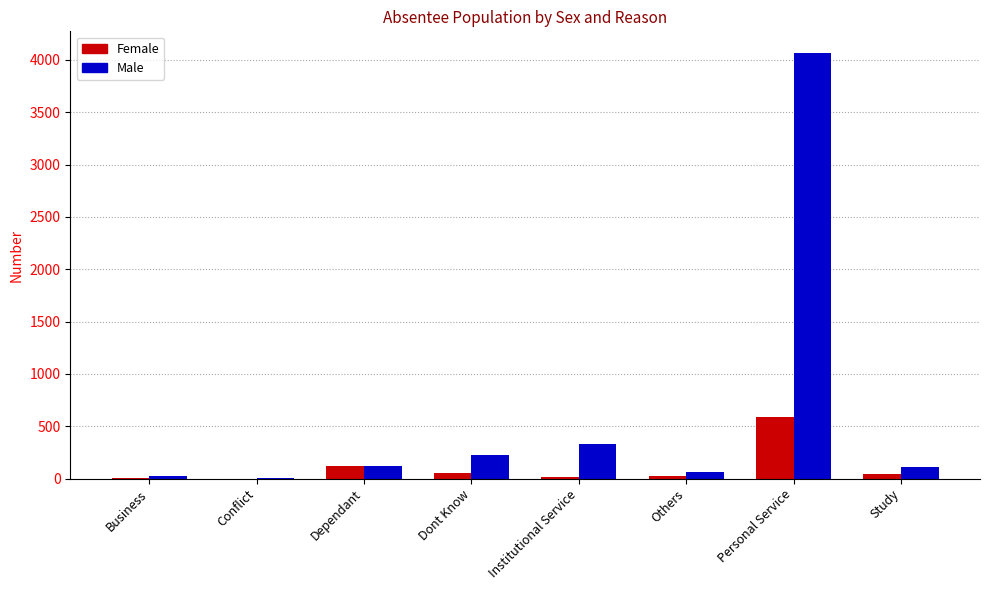

The value of Male at Institutional Service is 562. True or false?

False